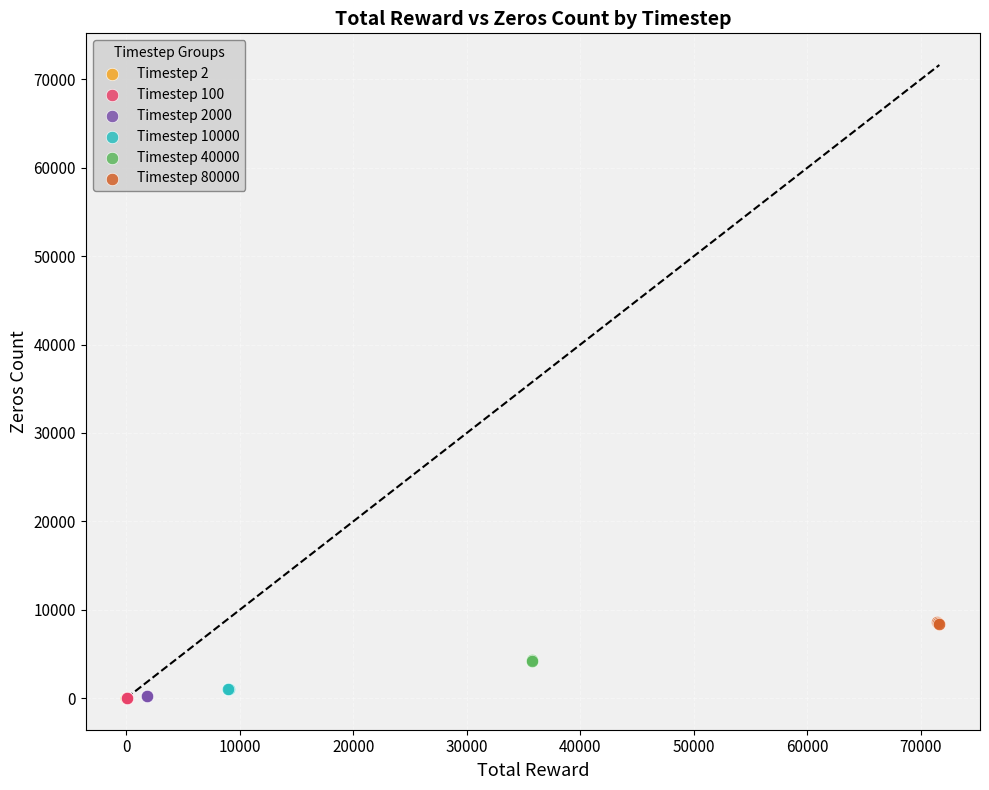

Which series contains the highest Y value?

Timestep 80000